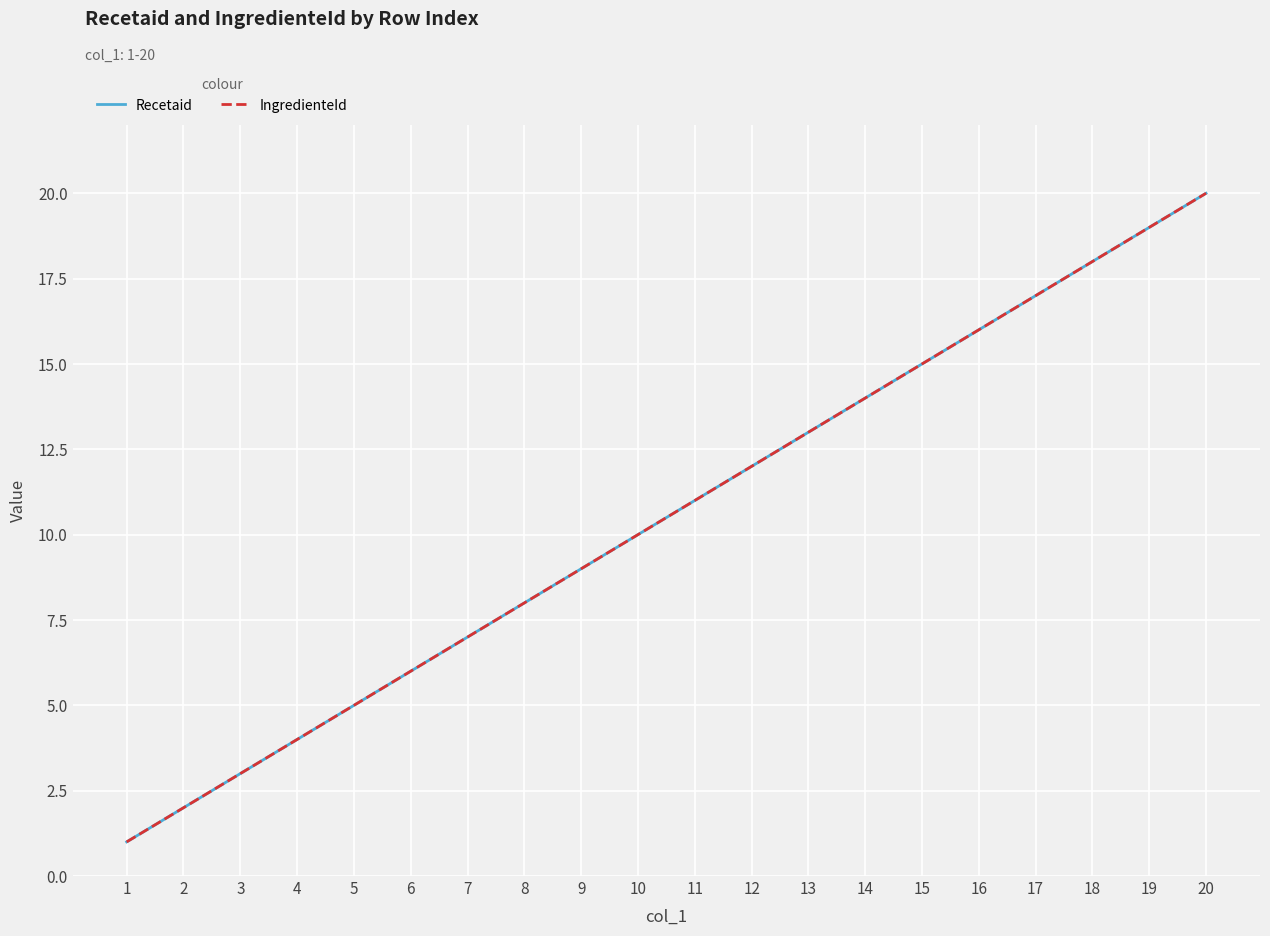

How many lines are shown in the chart?

2